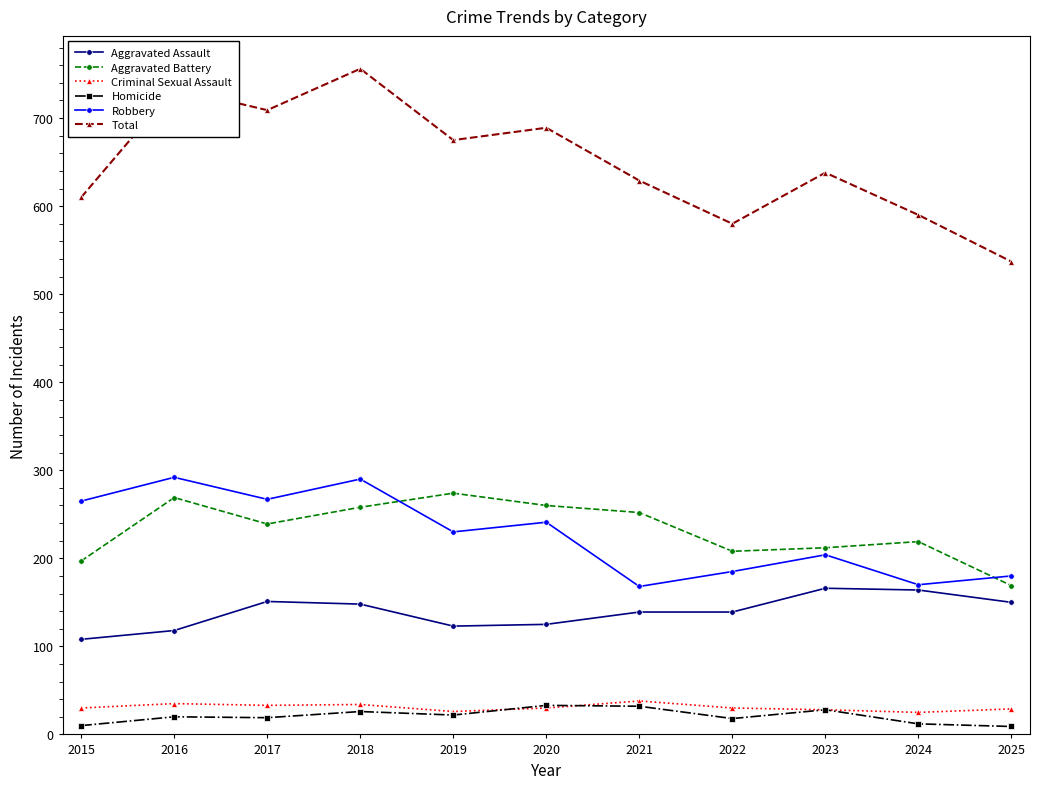

Is the value of Homicide at 2023 greater than the value of Robbery at 2021?

No